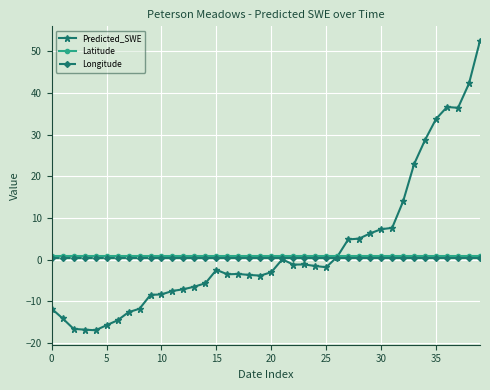

What is the value of the Latitude point at the 21st from the left?

0.8